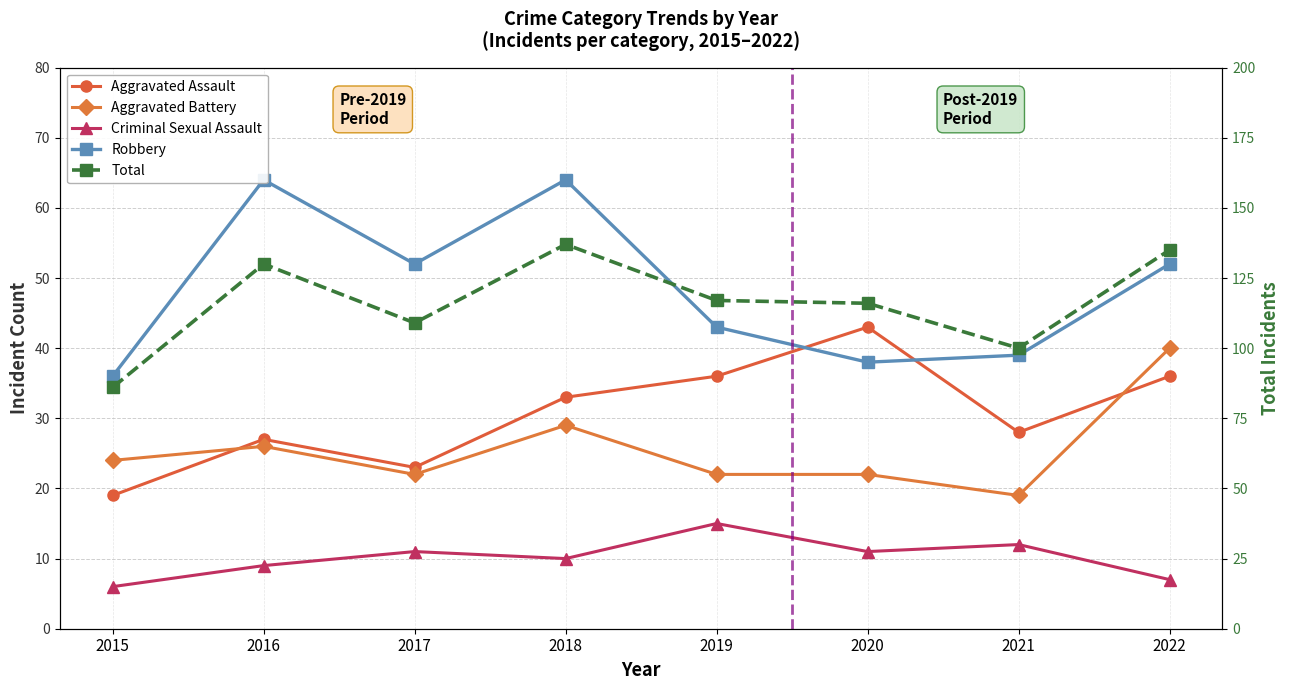

Where does the Total series first go above 117?

2016